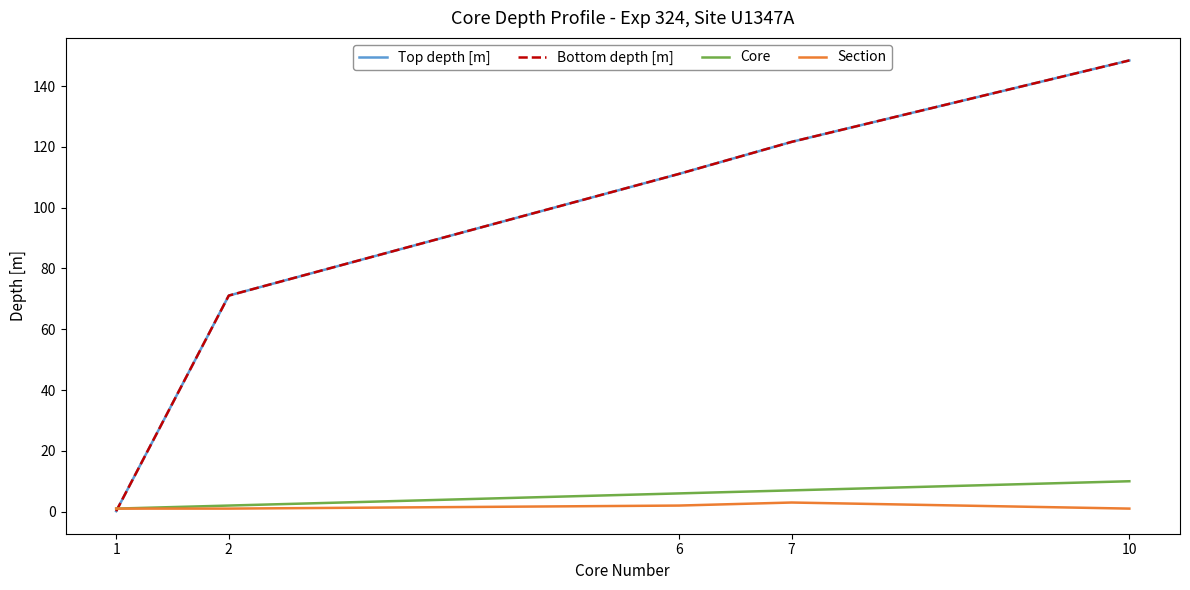

Where does the Top depth [m] series first go above 111?

6